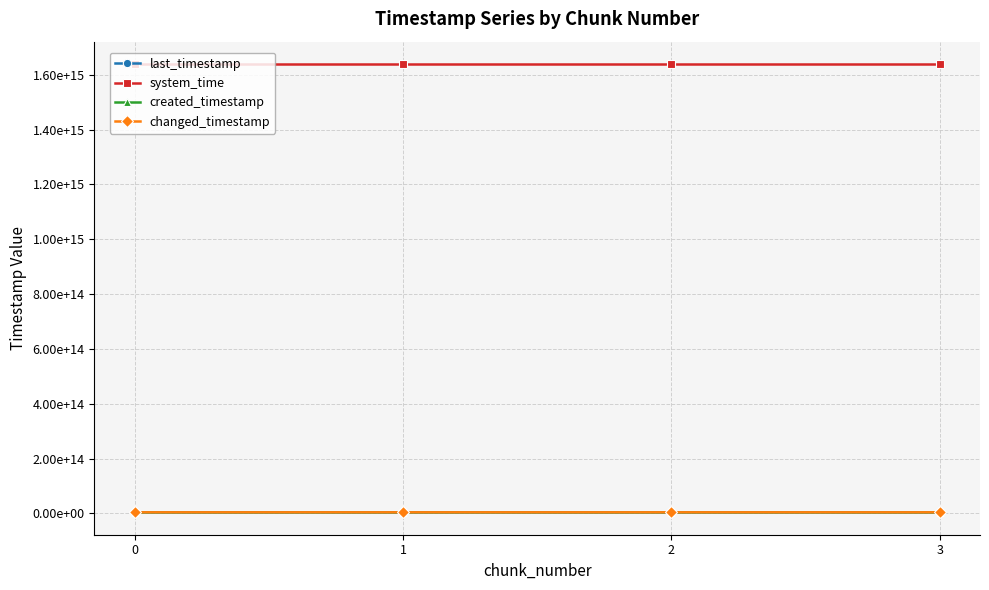

What value does the changed_timestamp series have at 1, to the nearest 100?

4324571409100